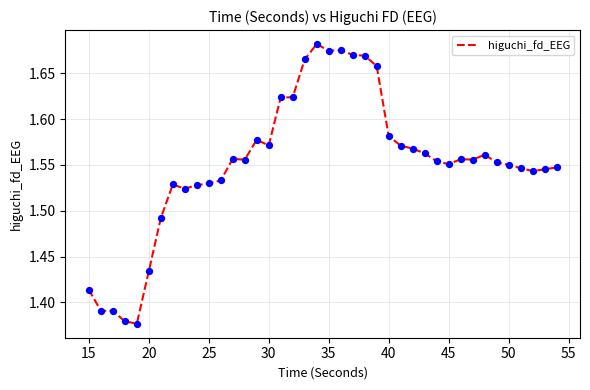

How many lines are shown in the chart?

1